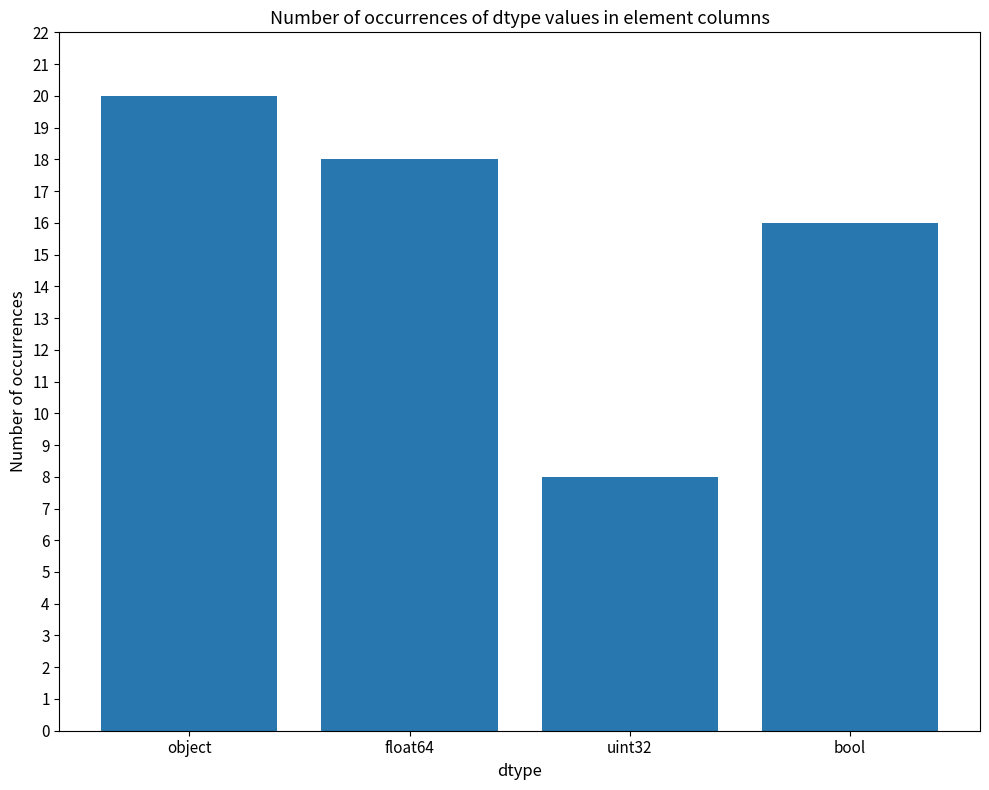

What is the change in value from float64 to bool?

-2